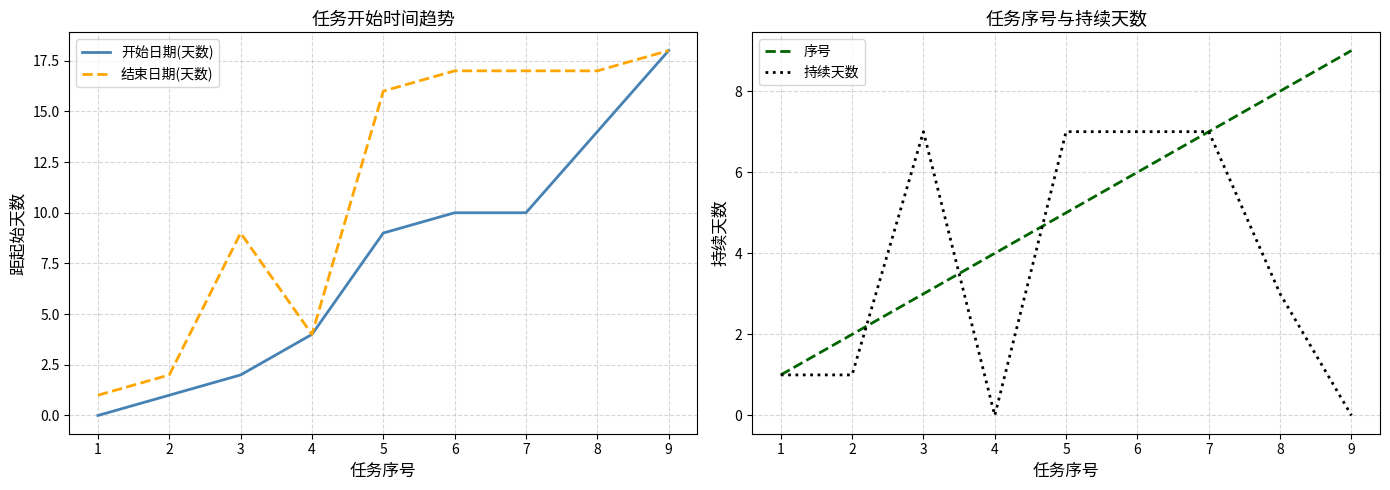

Does the chart display data point markers on the line(s)?

No